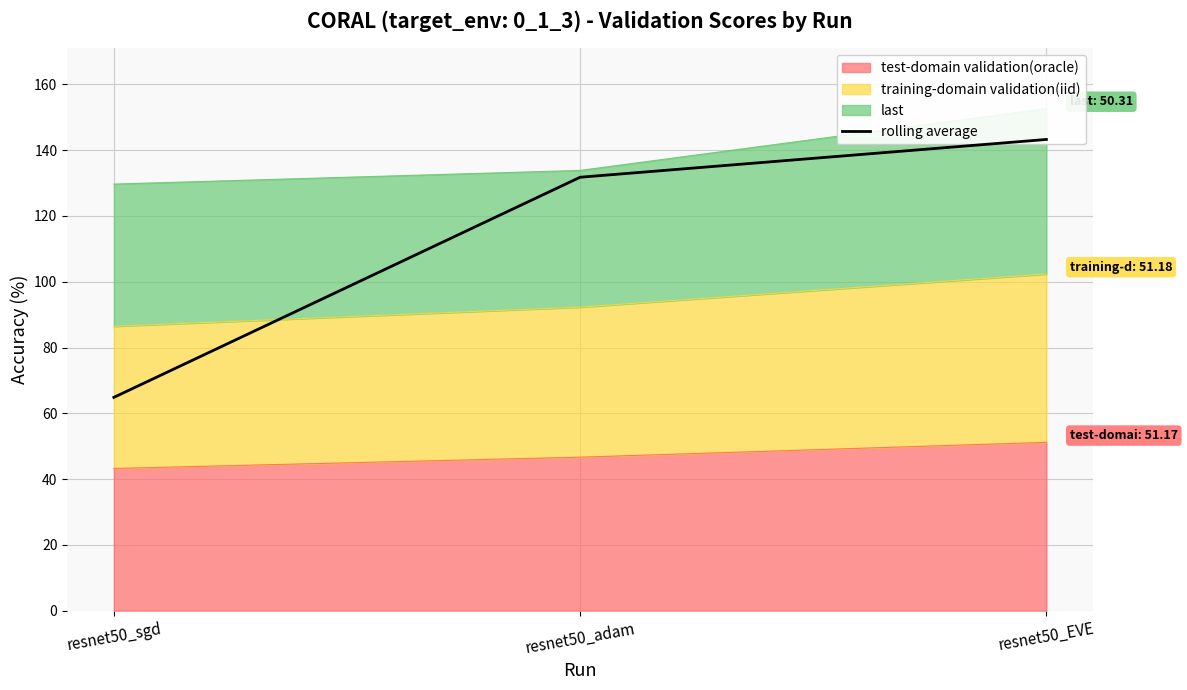

The chart shows a value of 131.8 at resnet50_adam. True or false?

True